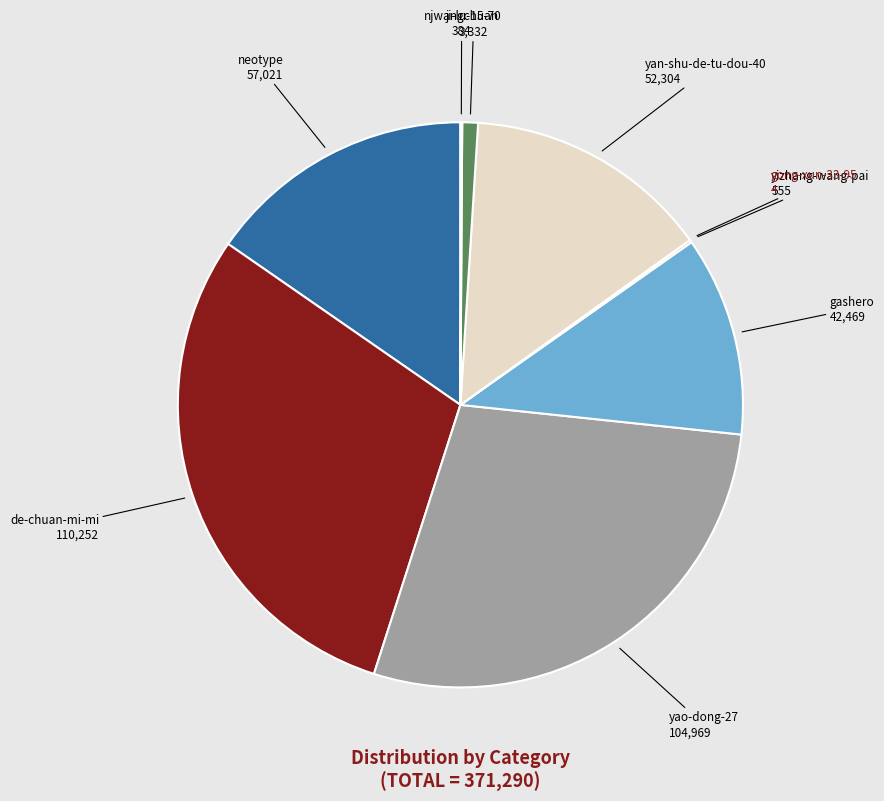

Which category has the smallest portion of the pie?

gong-xun-33-95